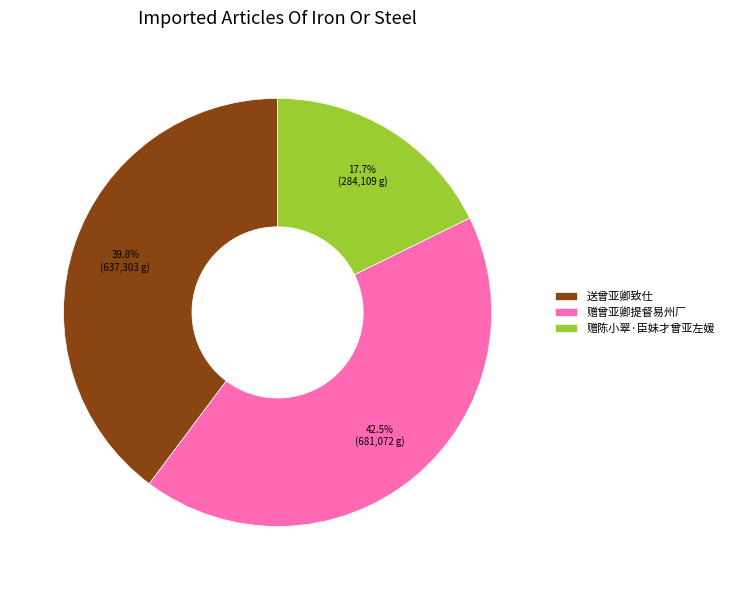

True or false: 赠陈小翠·臣妹才曾亚左媛 accounts for 18% of the total.

True